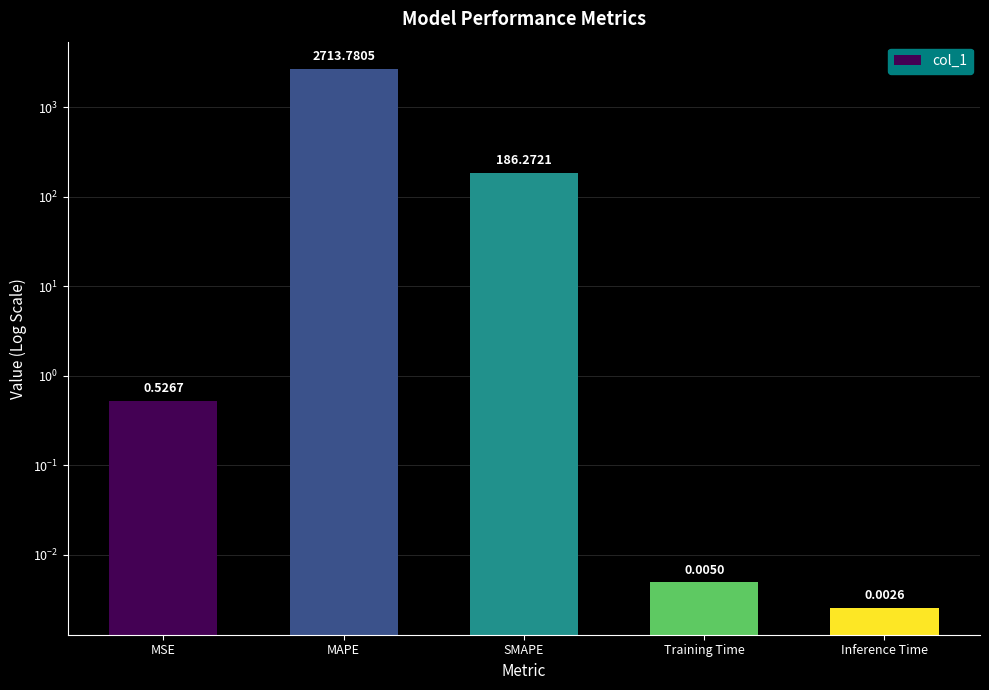

Are the bars horizontal?

No